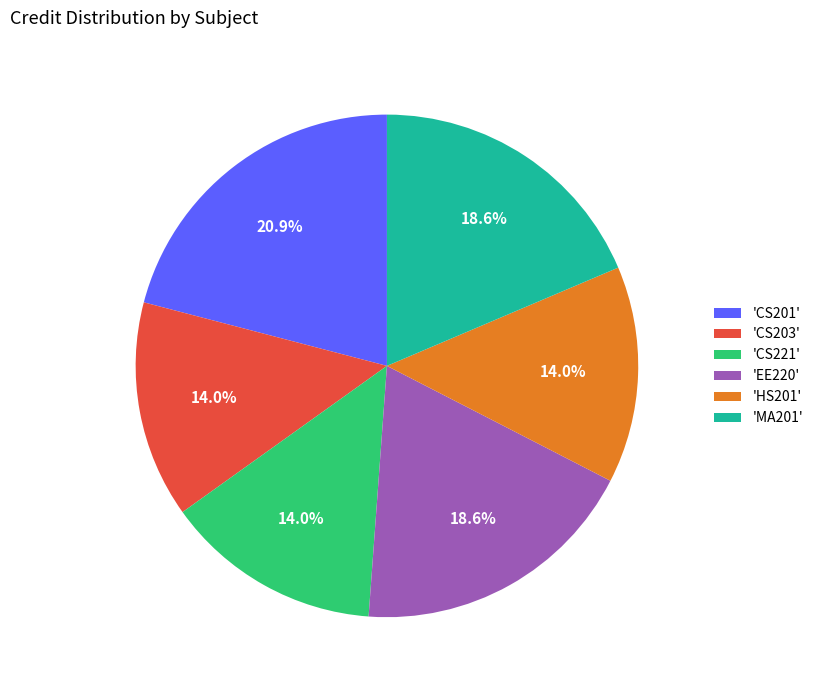

How many segments does this pie chart have?

6